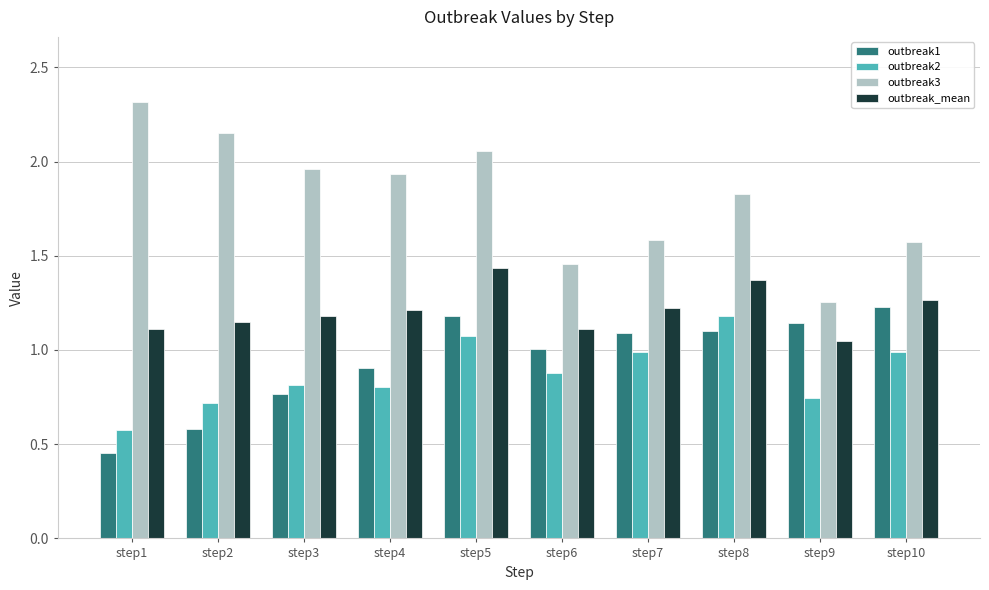

At how many categories does at least one series exceed 0?

10